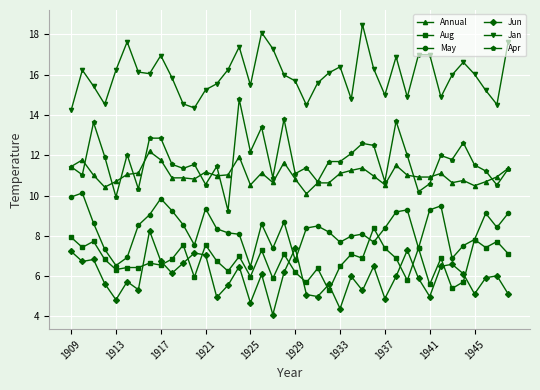

What are all the series names shown in the legend?

Annual, Aug, May, Jun, Jan, Apr